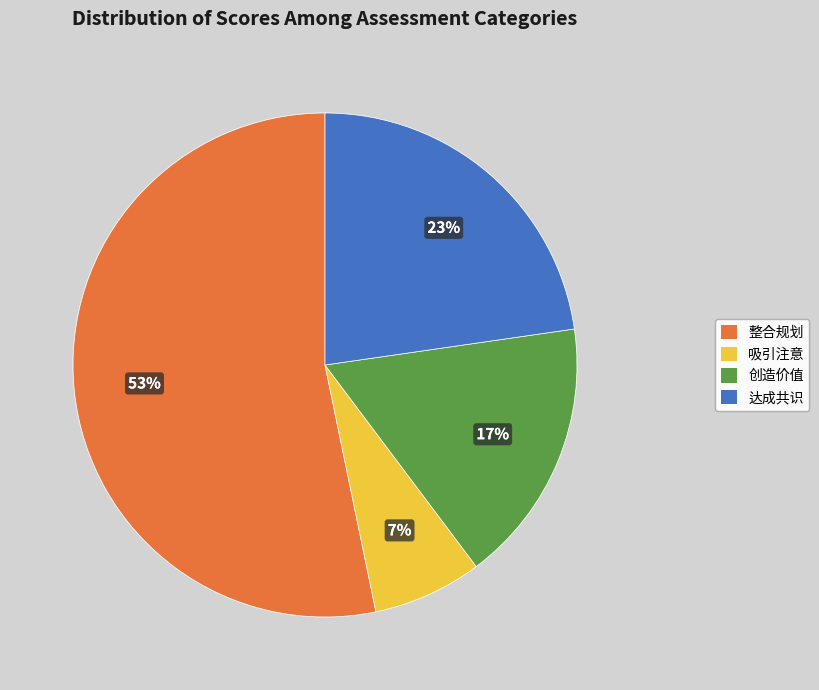

Rank the categories by value from lowest to highest.

吸引注意, 创造价值, 达成共识, 整合规划